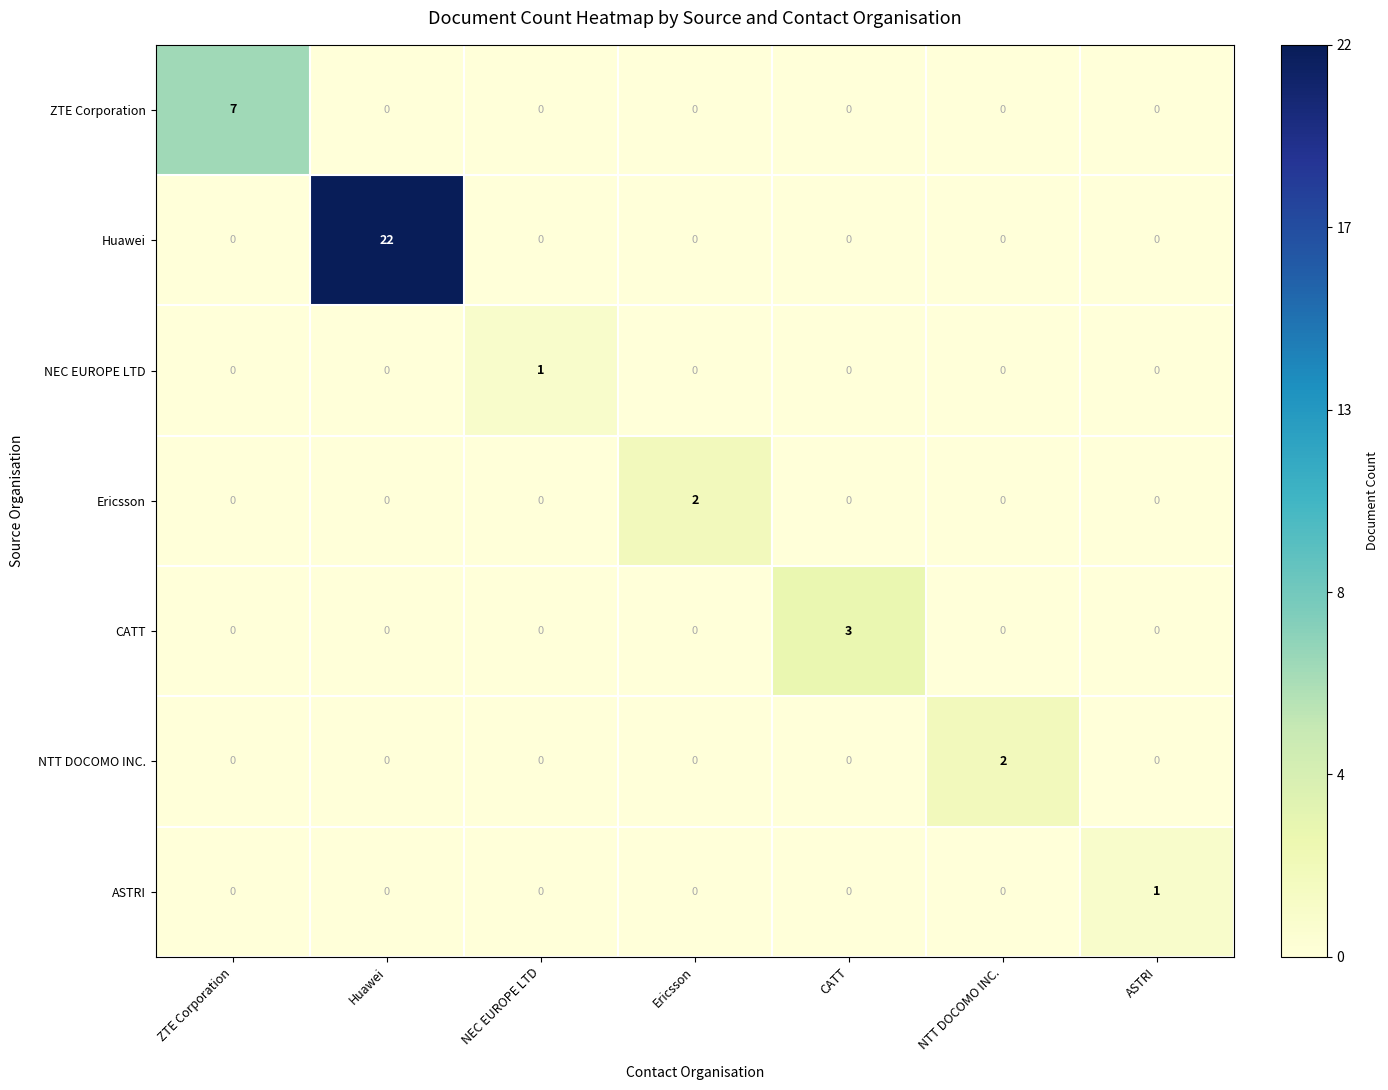

How many positive values does the Huawei series have?

1